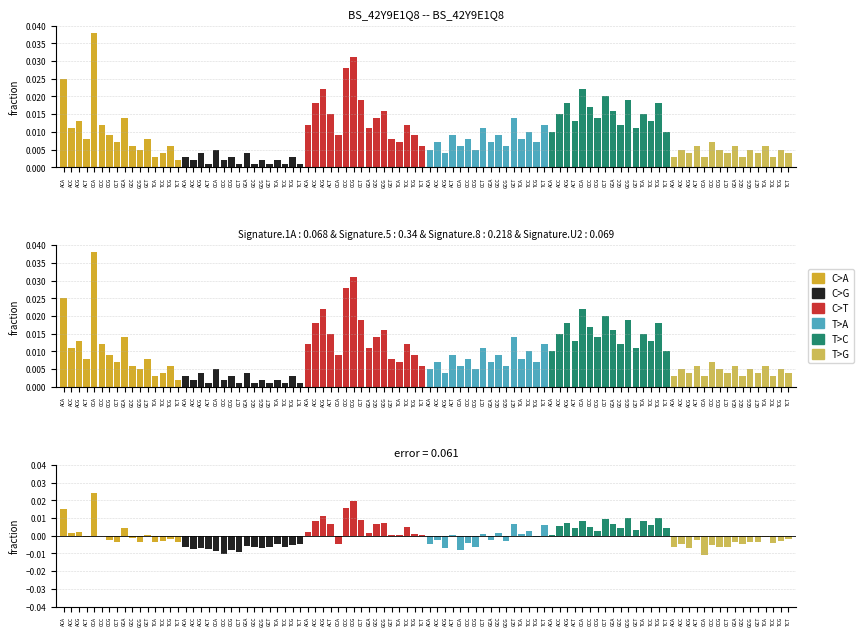

Is it true that T>A equals 0.0 at ACT?

True